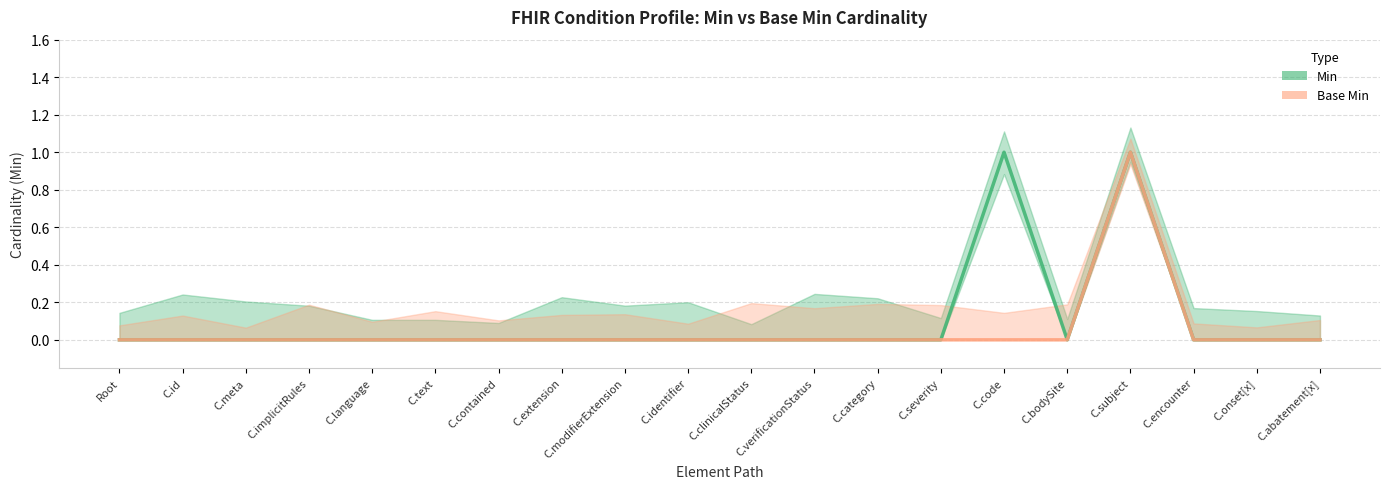

Rank the categories by Min value from highest to lowest.

C.code, C.subject, Root, C.id, C.meta, C.implicitRules, C.language, C.text, C.contained, C.extension, C.modifierExtension, C.identifier, C.clinicalStatus, C.verificationStatus, C.category, C.severity, C.bodySite, C.encounter, C.onset[x], C.abatement[x]